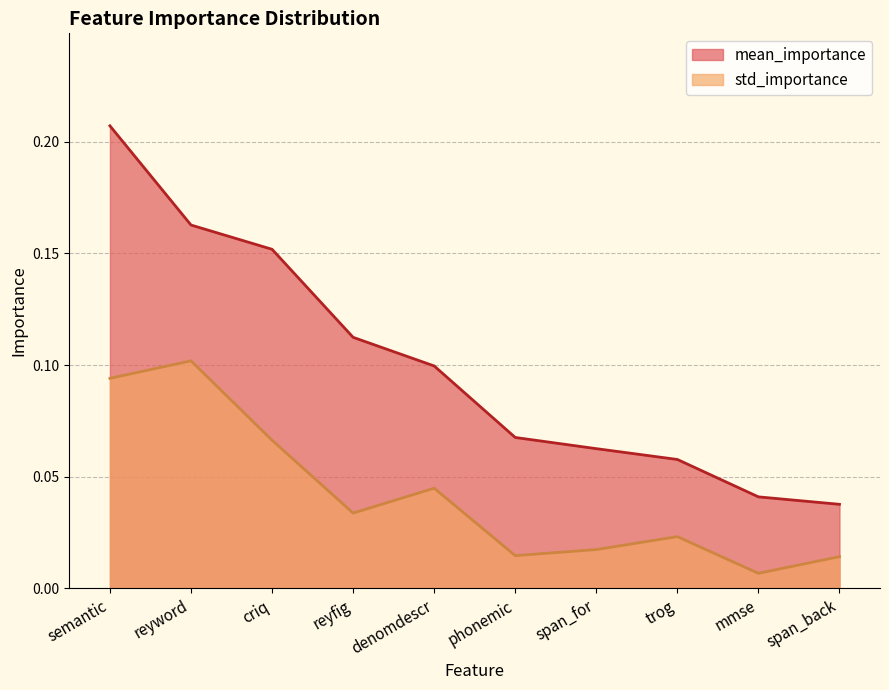

What is the sum of the mean_importance values at reyfig and criq?

0.3